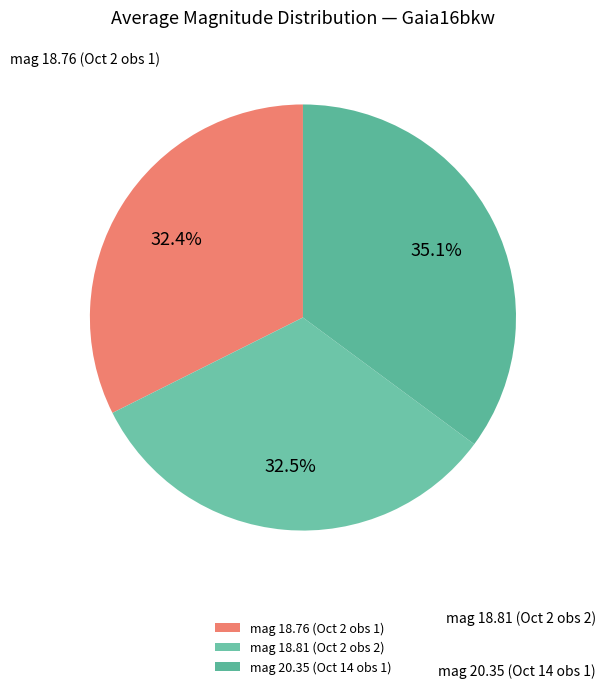

Which slice is the smallest?

2016-10-02 (18.76)